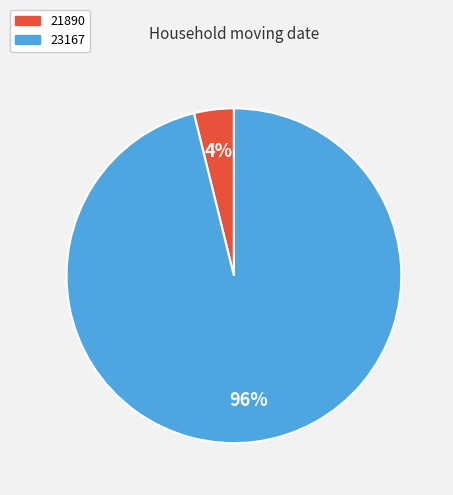

To the nearest percent, what portion does 23167 represent?

96%